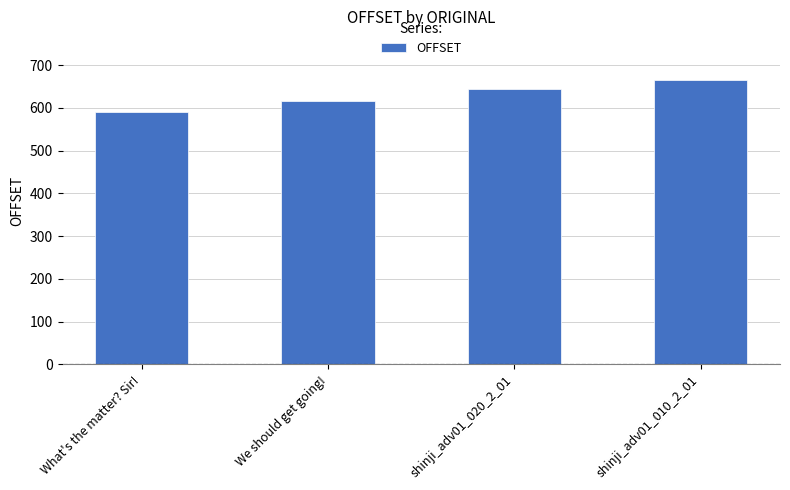

What is the difference between the maximum and minimum values?

75